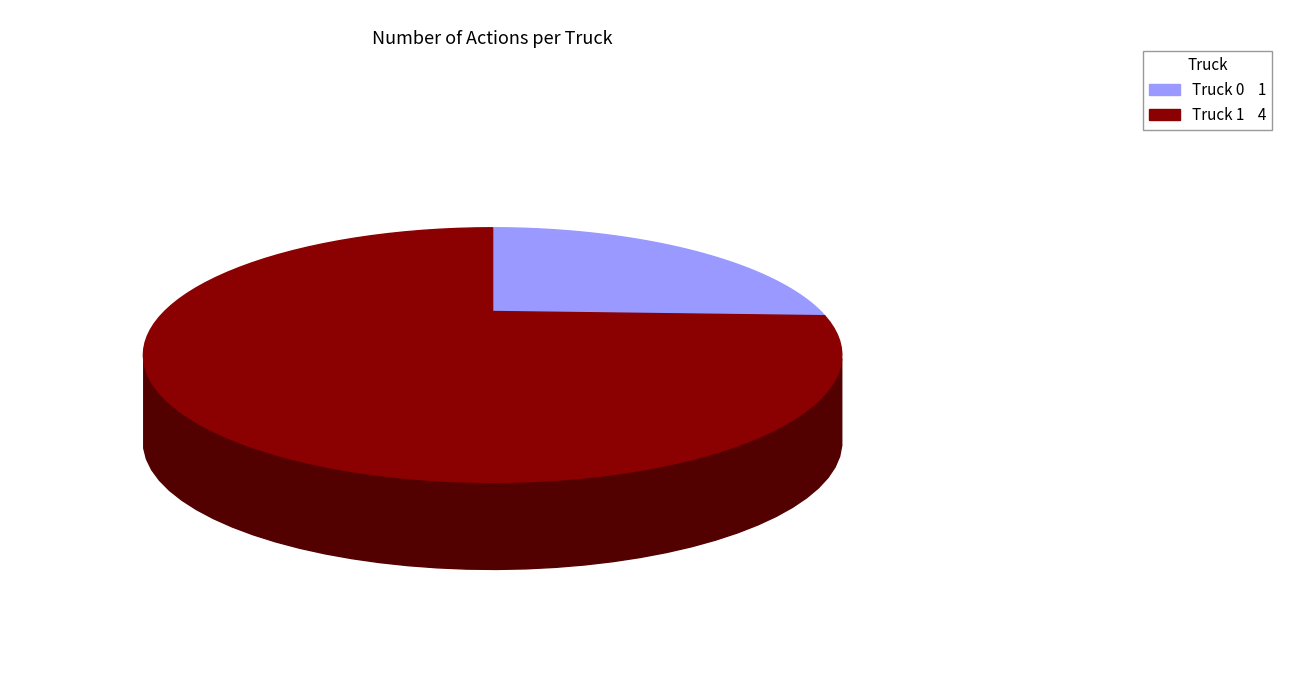

True or false: Truck 0 accounts for 20% of the total.

True